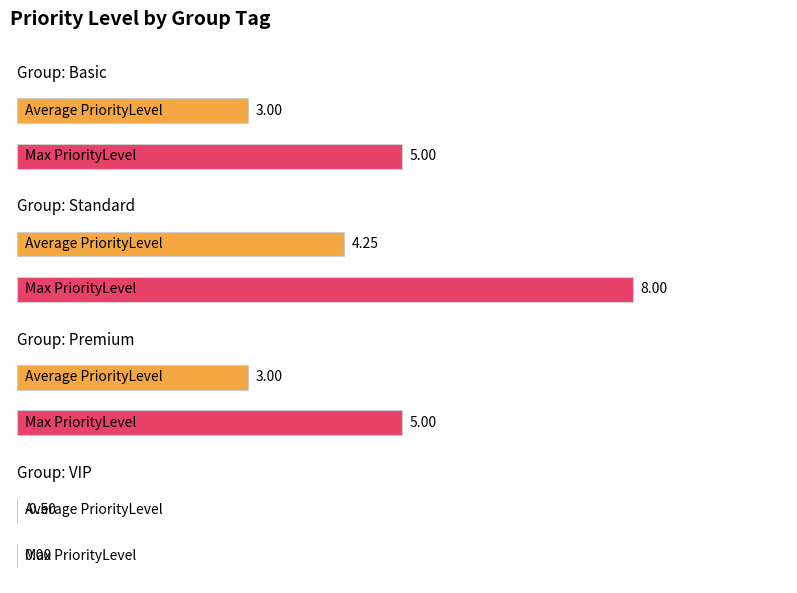

How many values in Max PriorityLevel are above zero?

3